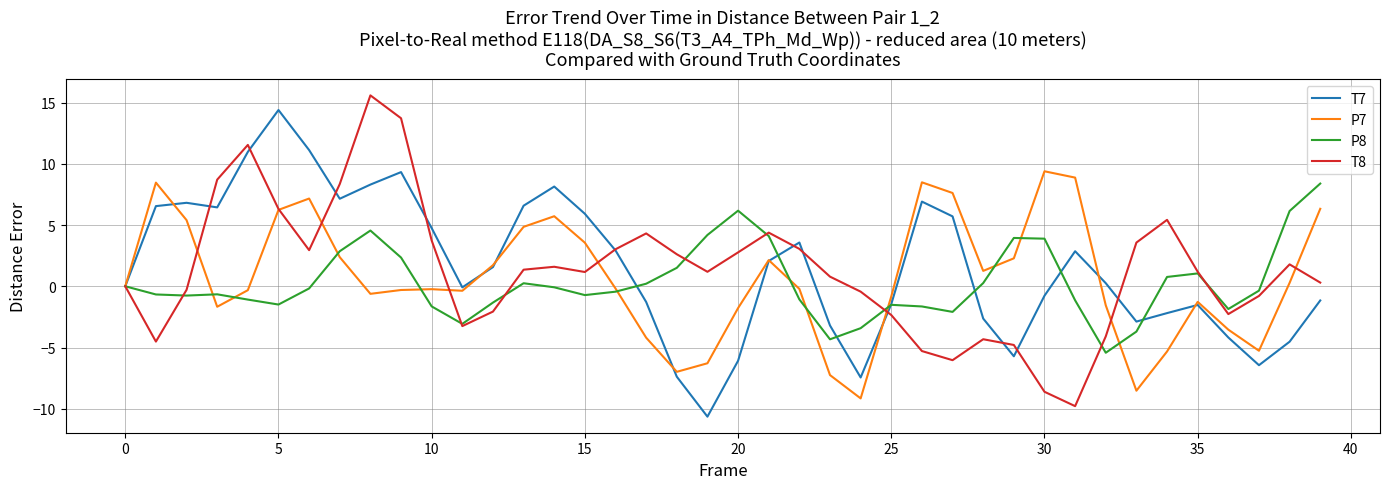

What is the maximum value shown in the chart?

15.6